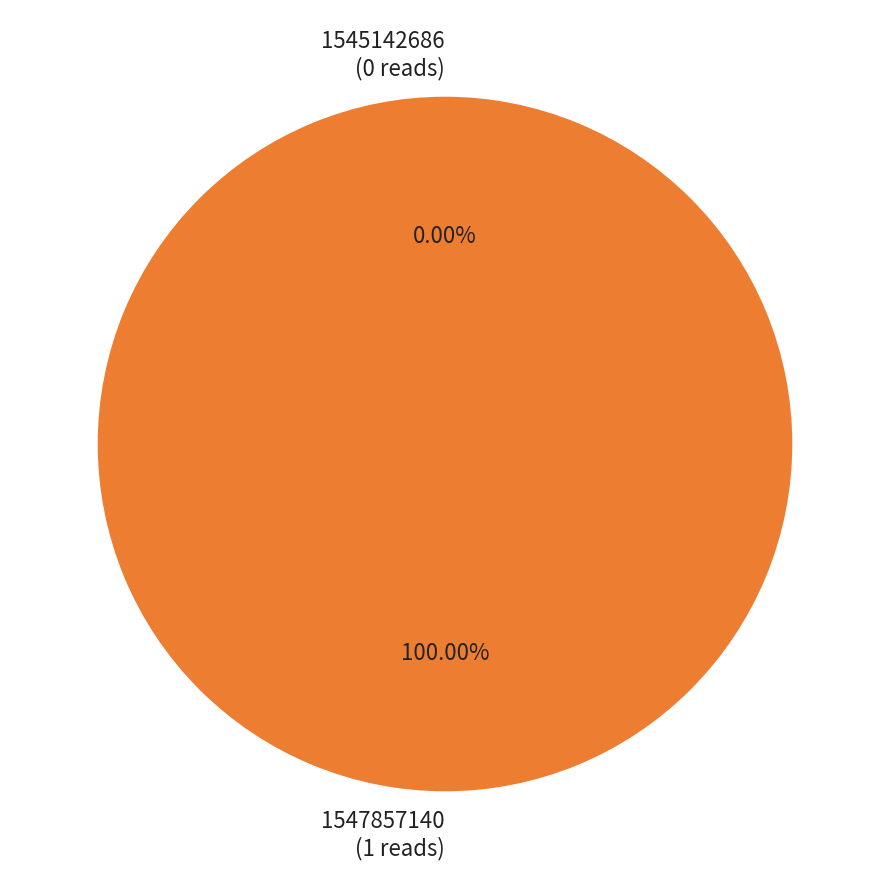

Which category has the smallest portion of the pie?

1545142686